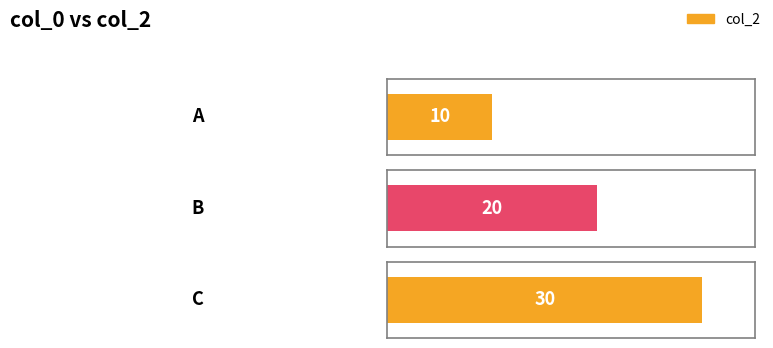

What is the average value?

20